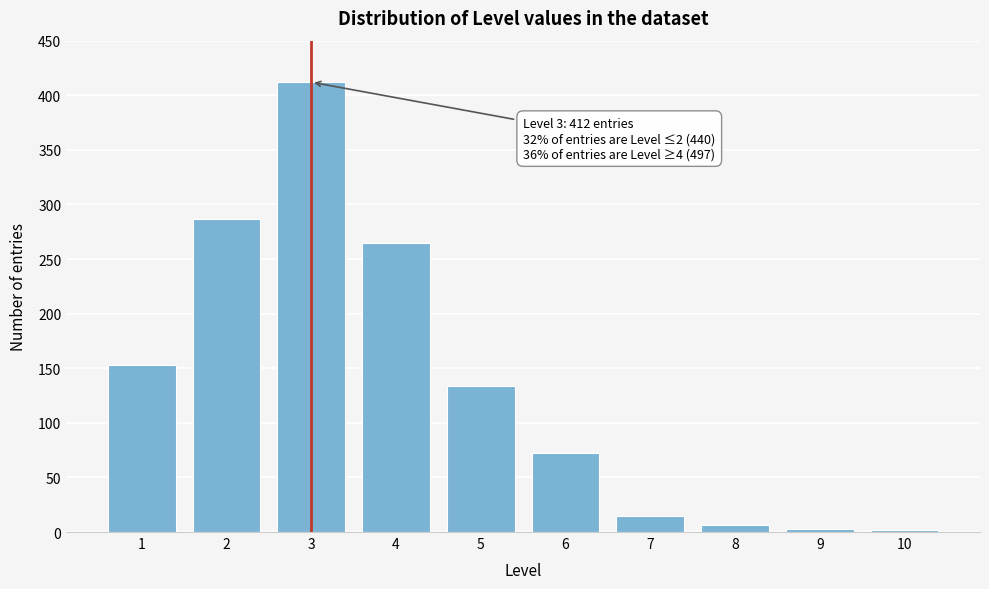

True or false: the data shows 2 at 10.

True